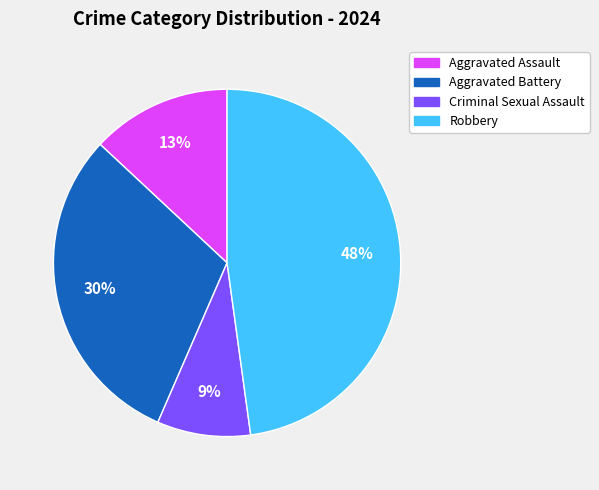

What is the smallest slice in the pie chart?

Criminal Sexual Assault